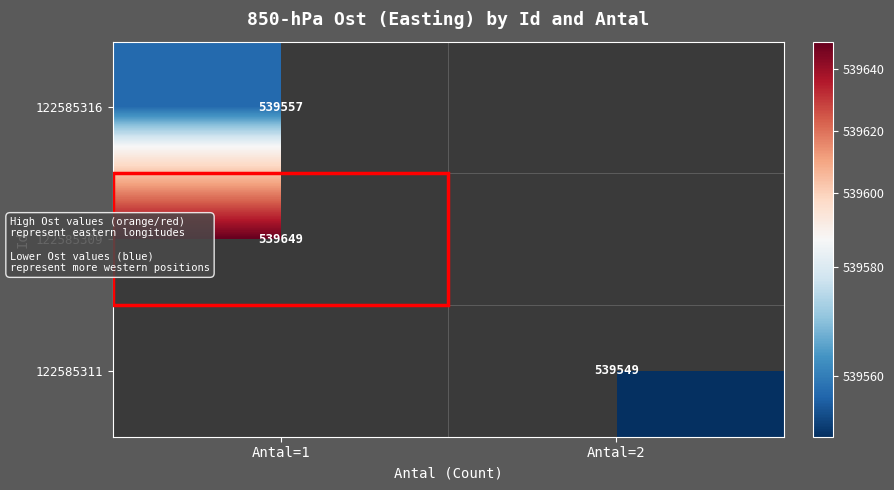

The 122585316 series shows 539557 at Antal=1. True or false?

True